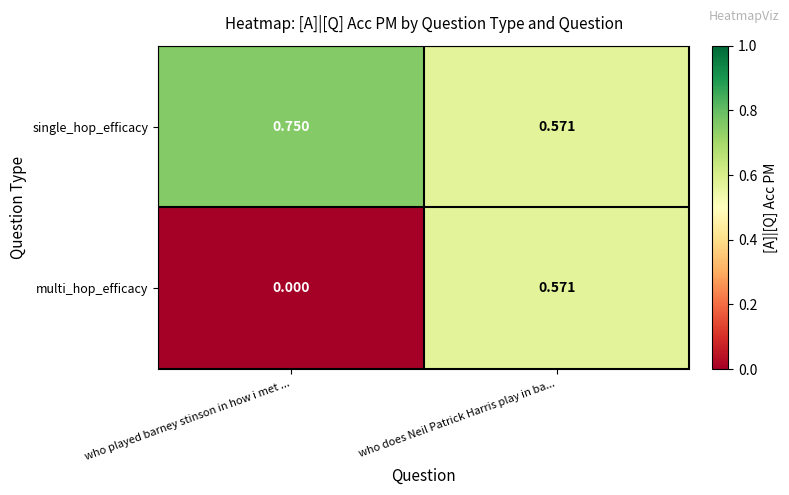

At which category is the sum across all series the highest?

who does Neil Patrick Harris play in ba...